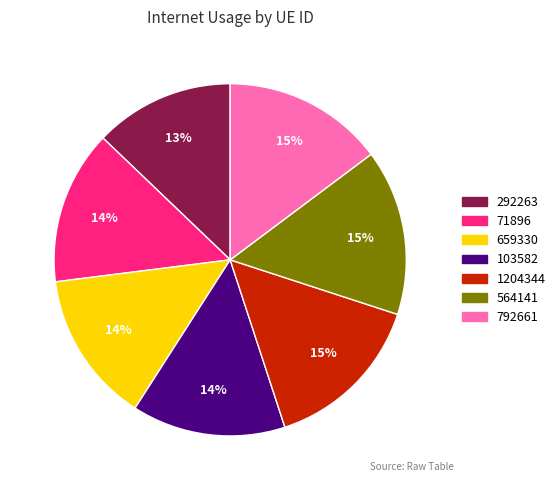

To the nearest percent, what percentage of the pie is 103582?

14%